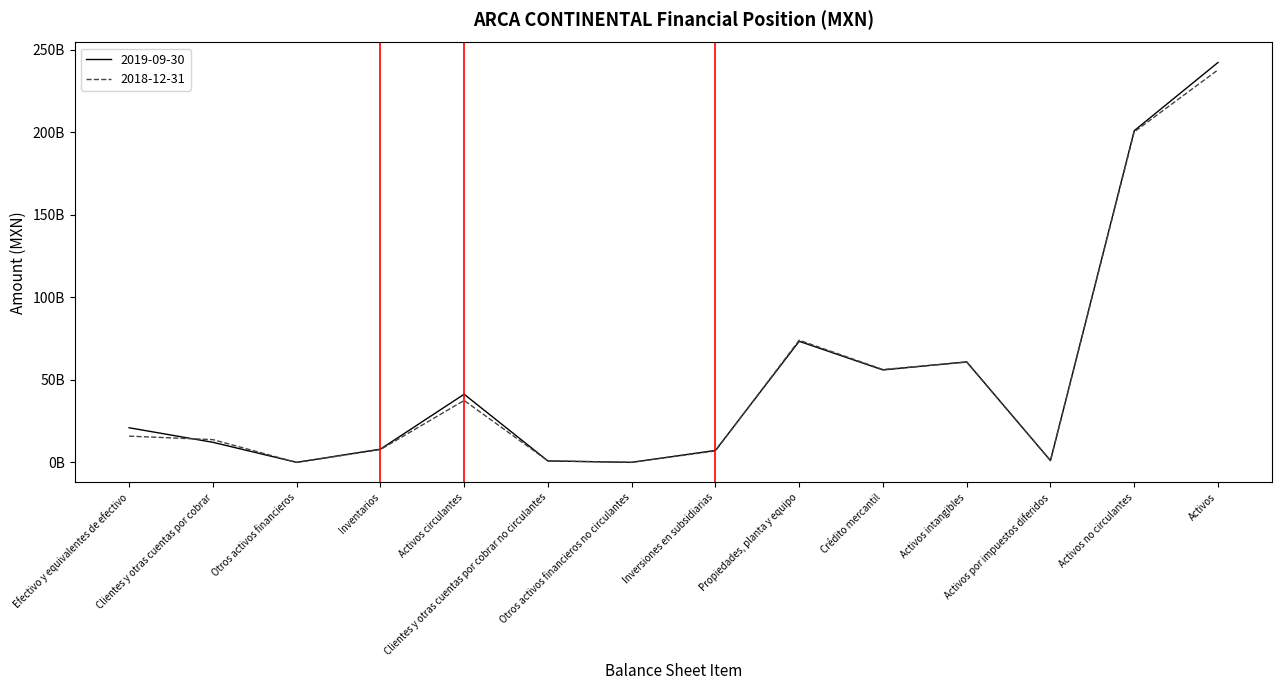

Reading left to right, extract all data points from this chart.

2019-09-30: 21020323000	12207628000	60607000	8045136000	41333694000	906946000	47260000	7271432000	73410651000	56044812000	60947535000	1140048000	201016328000	242350022000
2018-12-31: 15940867000	13824492000	4171000	7798035000	37567565000	950722000	98414000	6969589000	74078610000	56305640000	60784468000	1124462000	200311905000	237879470000